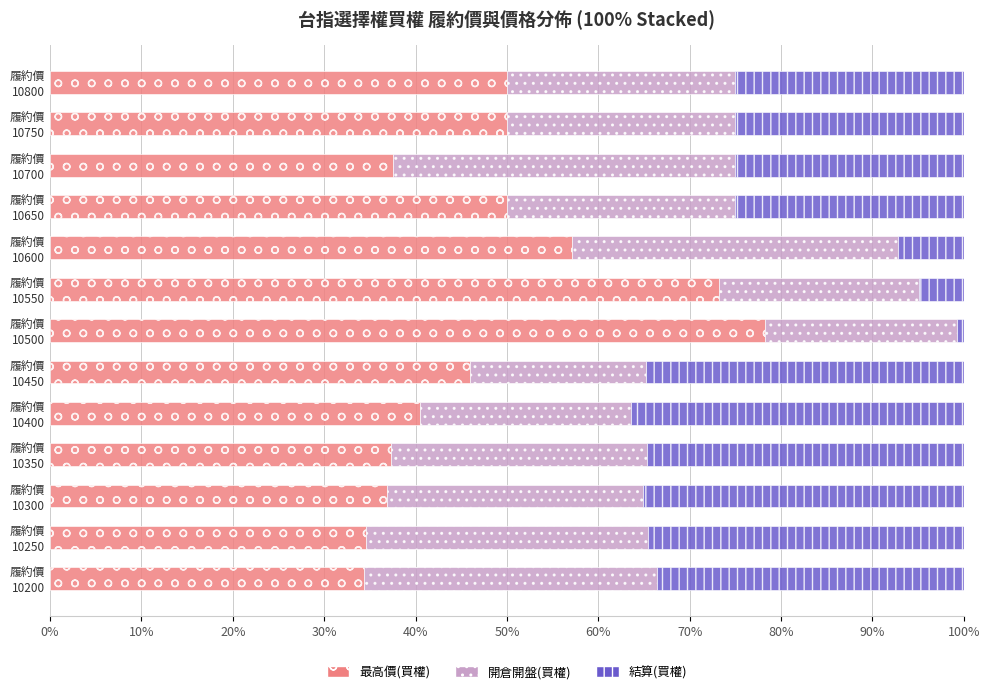

Reading left to right, list all the values displayed in this chart.

最高價(買權): 0.3	0.3	0.4	0.4	0.4	0.5	0.8	0.7	0.6	0.5	0.4	0.5	0.5
開倉開盤(買權): 0.3	0.3	0.3	0.3	0.2	0.2	0.2	0.2	0.4	0.2	0.4	0.2	0.2
結算(買權): 0.3	0.3	0.4	0.3	0.4	0.3	0.0	0.0	0.1	0.2	0.2	0.2	0.2